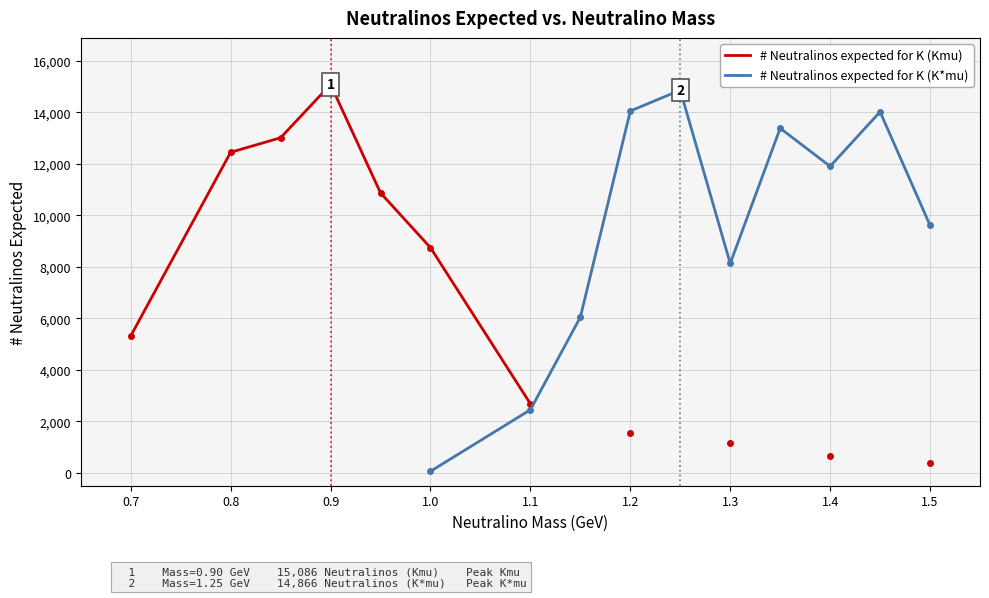

How many interior local valleys does the # Neutralinos expected for K (K*mu) series have?

2